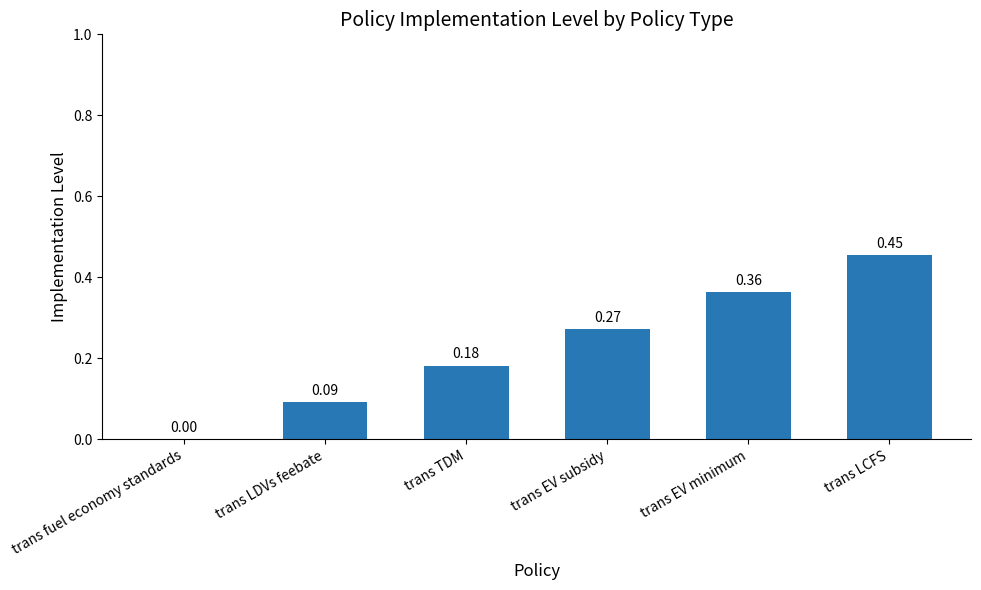

Where is the data nearest to the value 0?

trans fuel economy standards